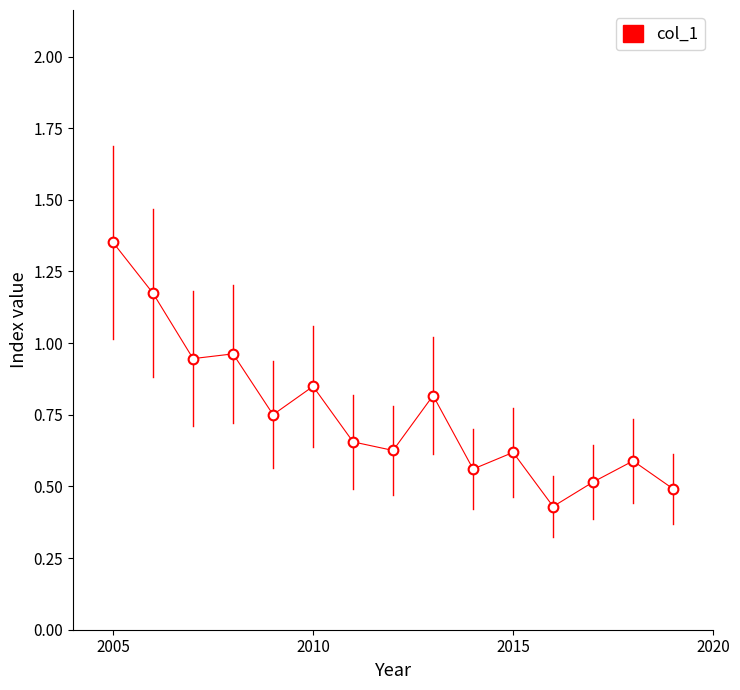

True or false: there are more than 0 points higher than both neighbors.

True